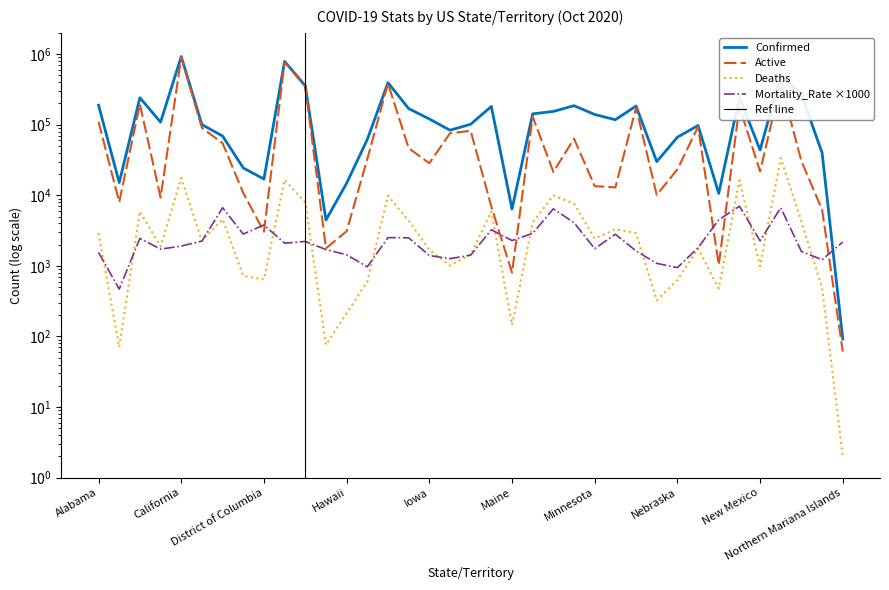

Where do Mortality_Rate and Confirmed first cross each other?

North Dakota and Northern Mariana Islands